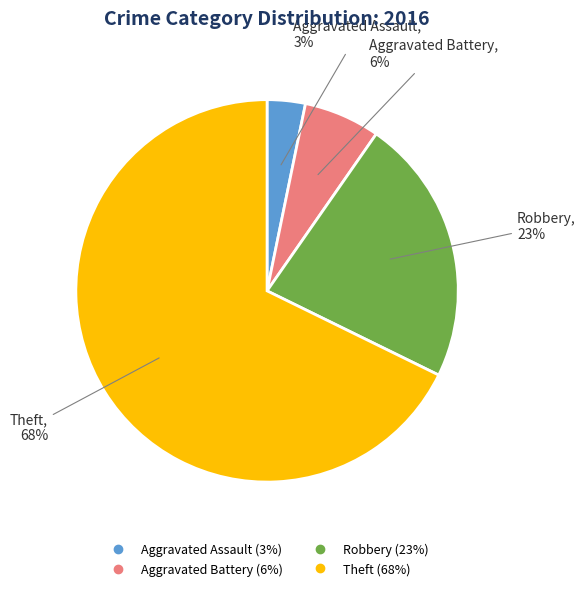

How many segments does this pie chart have?

4